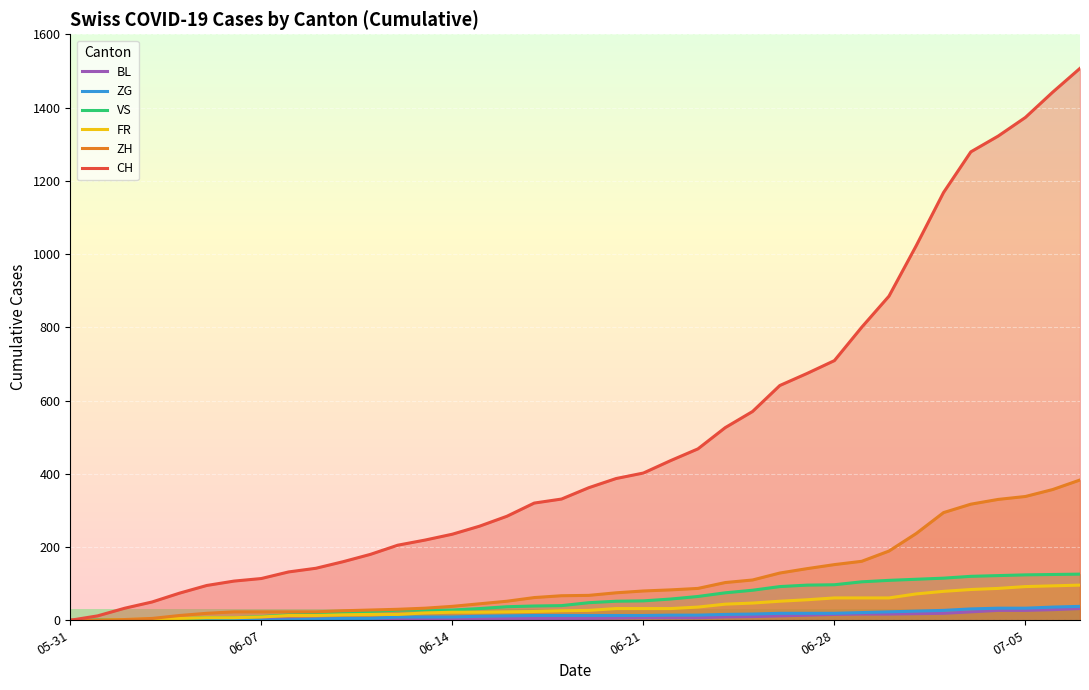

True or false: CH and FR intersect in this chart.

False